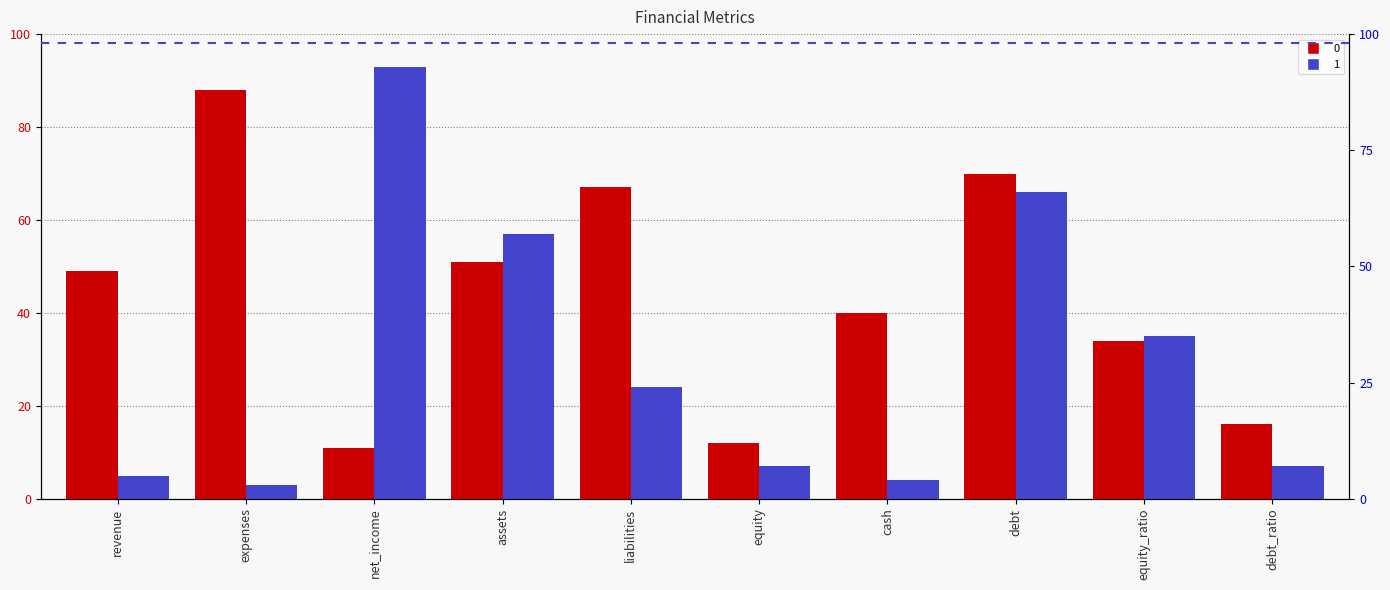

What is the value of the 0 bar at the 10th from the left?

16